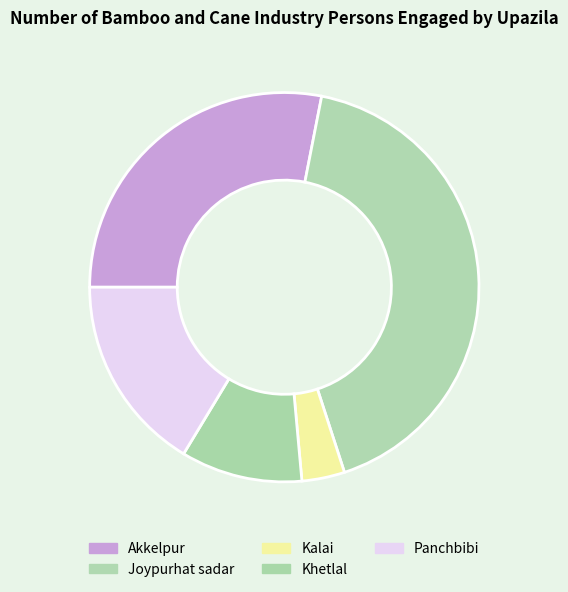

How many slices are in this pie chart?

5